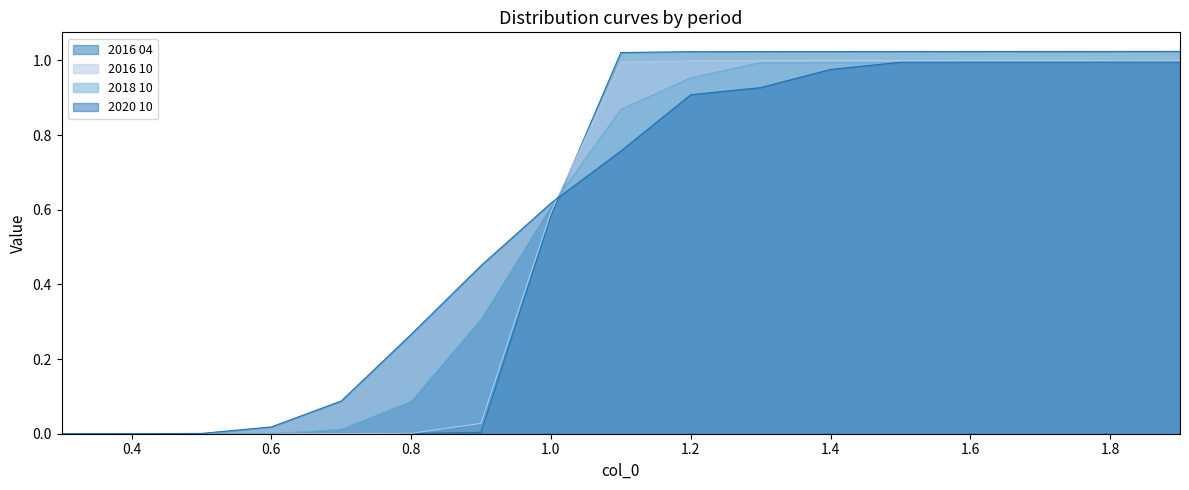

After their last crossing, which series has the higher values: 2016 04 or 2018 10?

2016 04